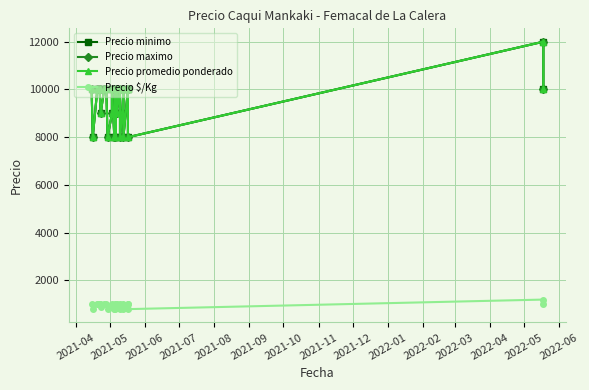

Count the Precio maximo values in the range 8000 to 10000.

26